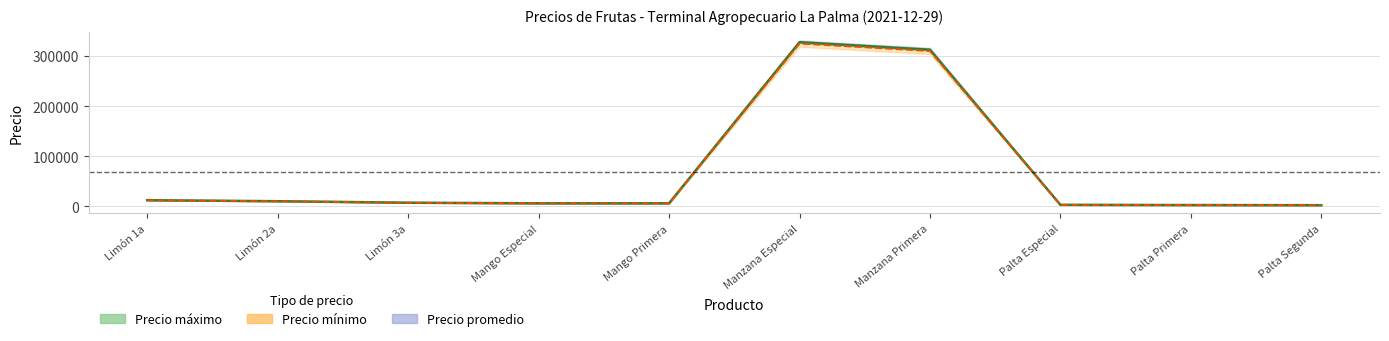

How many categories are shown in the chart?

10